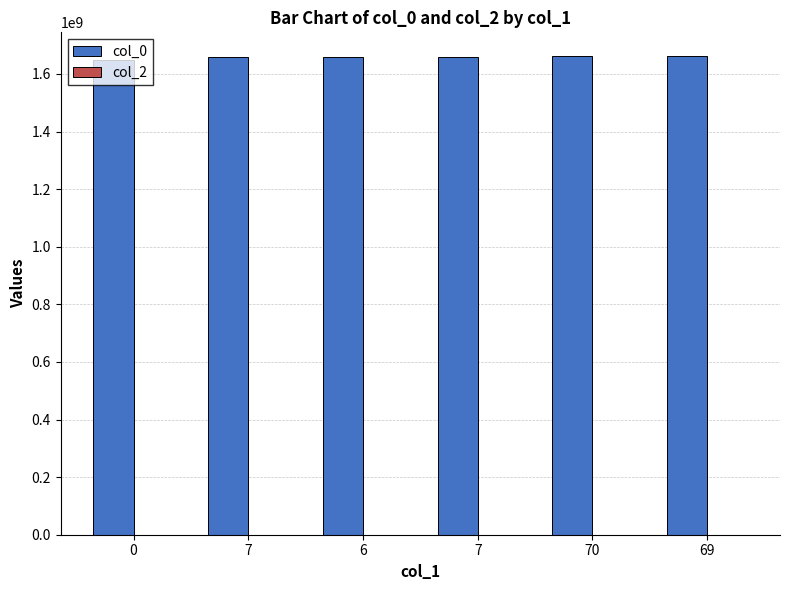

How many series are shown in this chart?

1